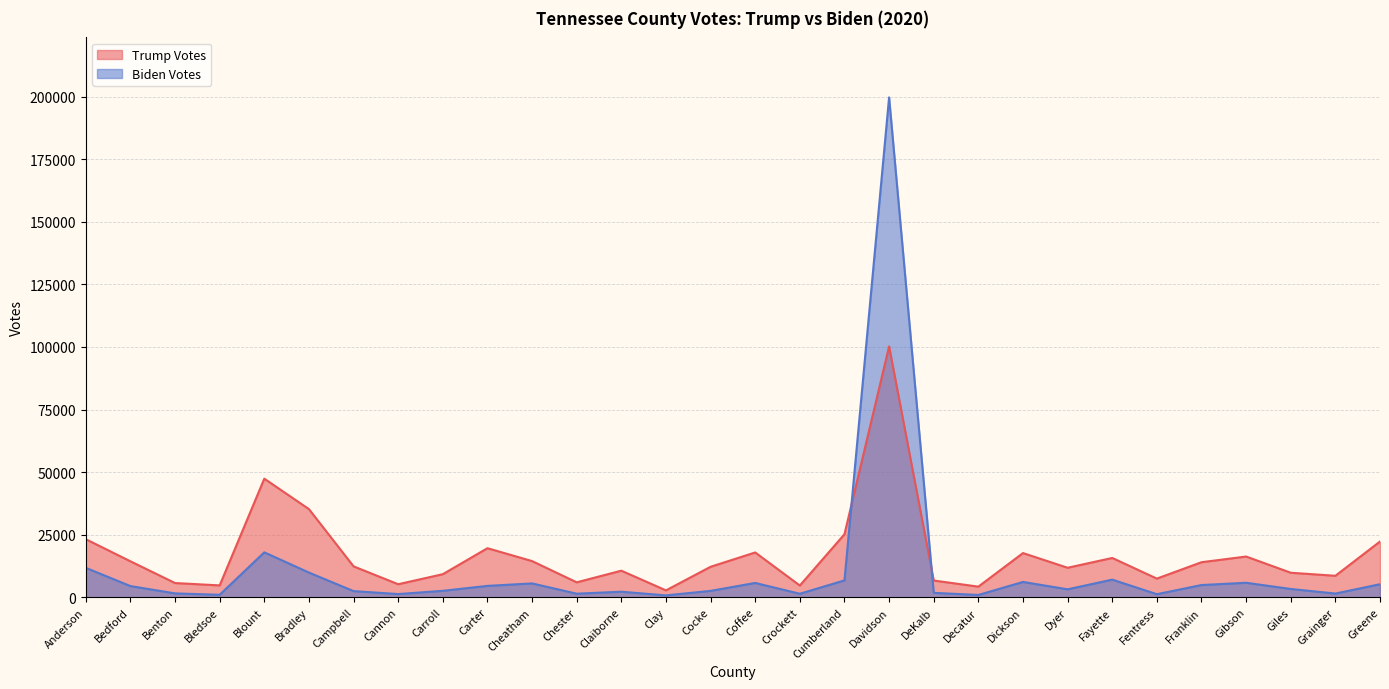

How many intersections are there between Trump Votes and Biden Votes?

2